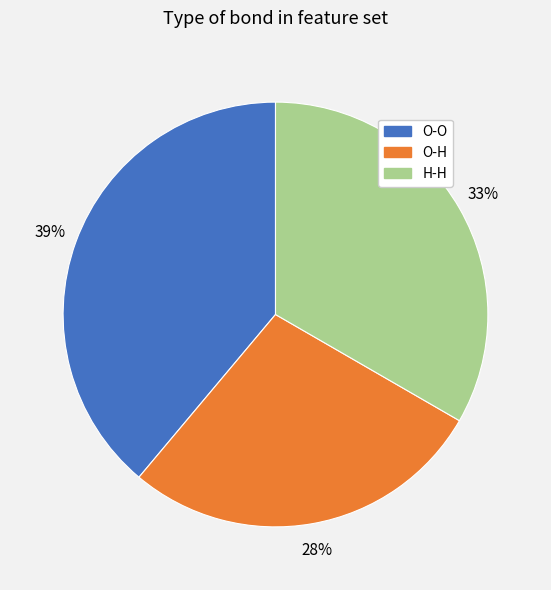

Do H-H and O-O together represent more than half of the pie?

Yes